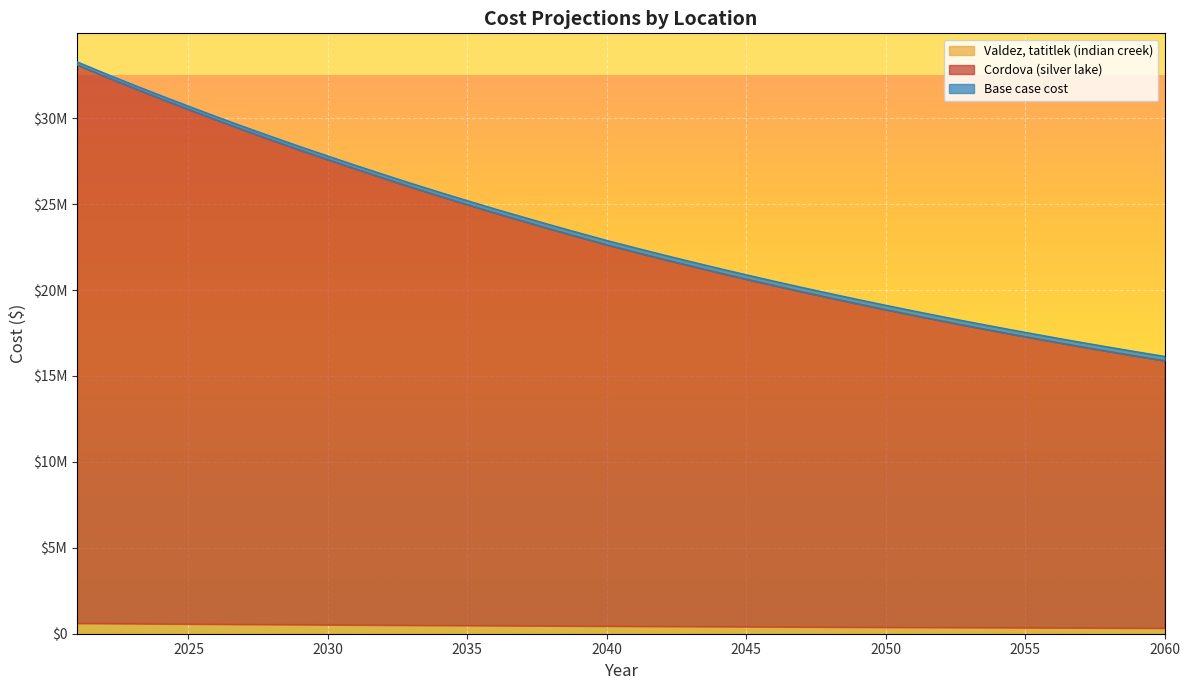

How many values in the Valdez, tatitlek (indian creek) series exceed 447349?

20